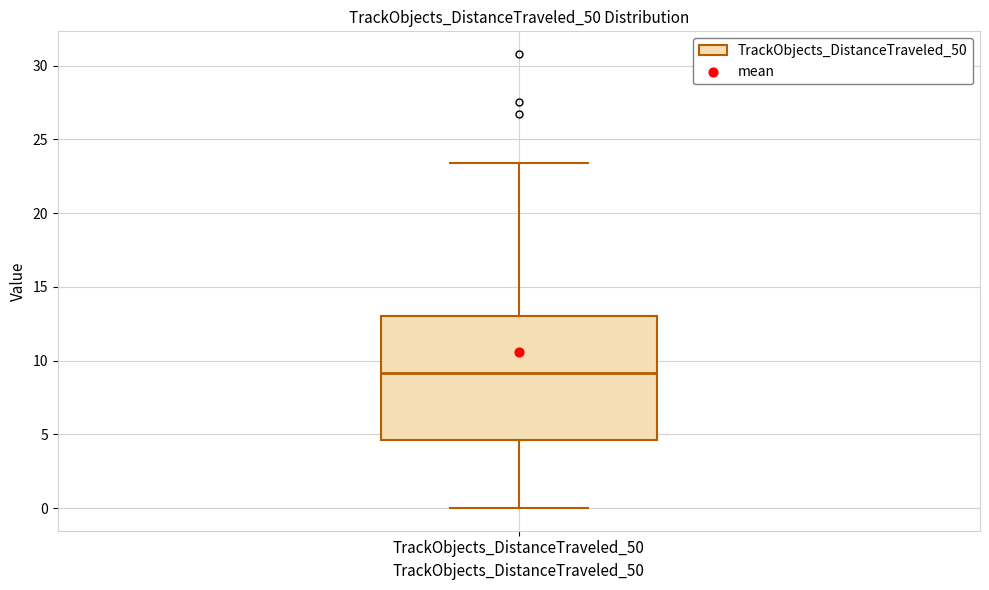

Transcribe this box plot: give where the median line is, the range the box spans, and where the two whiskers end, as read against the y-axis. The values are not printed on the chart, so give them approximately, as read against the axis.

median 9.0, box 4.5 to 13.0, whiskers 0.0 to 23.5